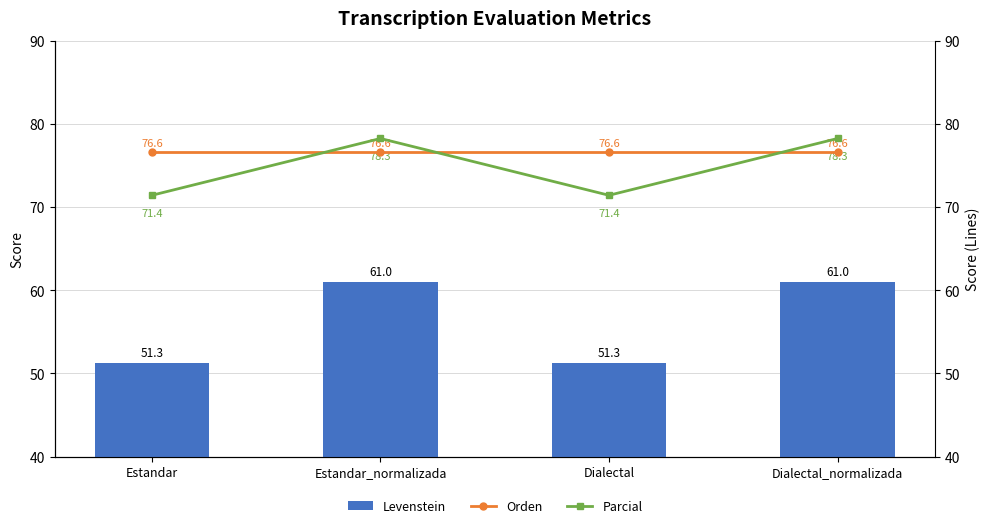

Rank the categories by Orden value from lowest to highest.

Estandar, Estandar_normalizada, Dialectal, Dialectal_normalizada